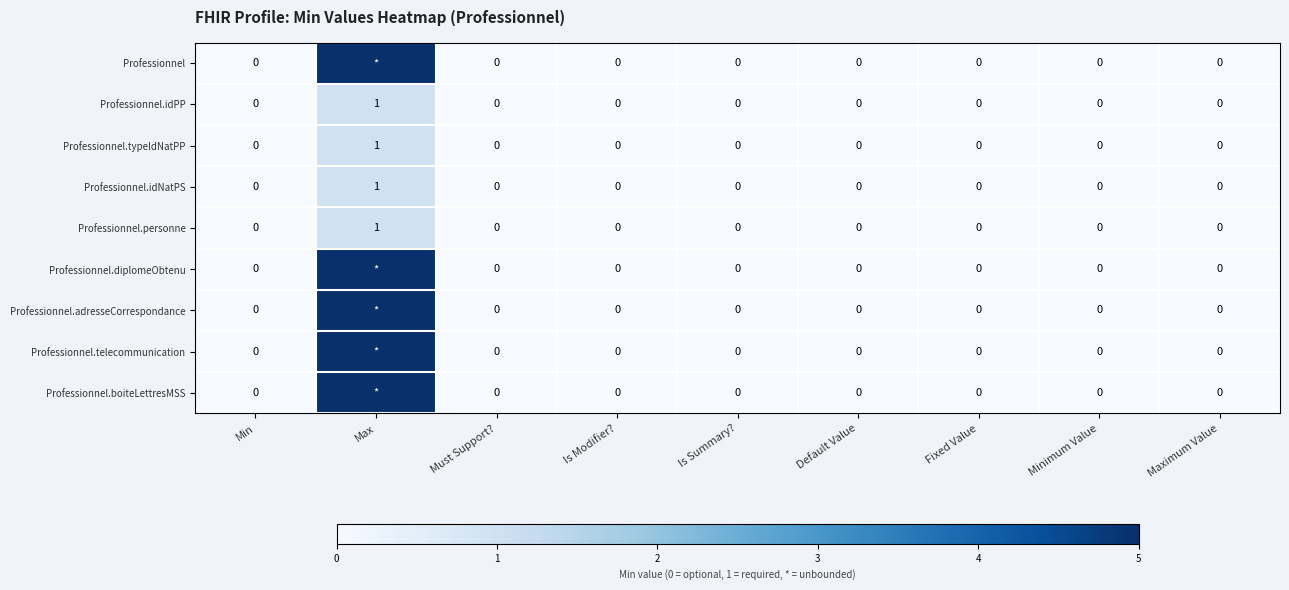

What is the greatest value displayed?

5